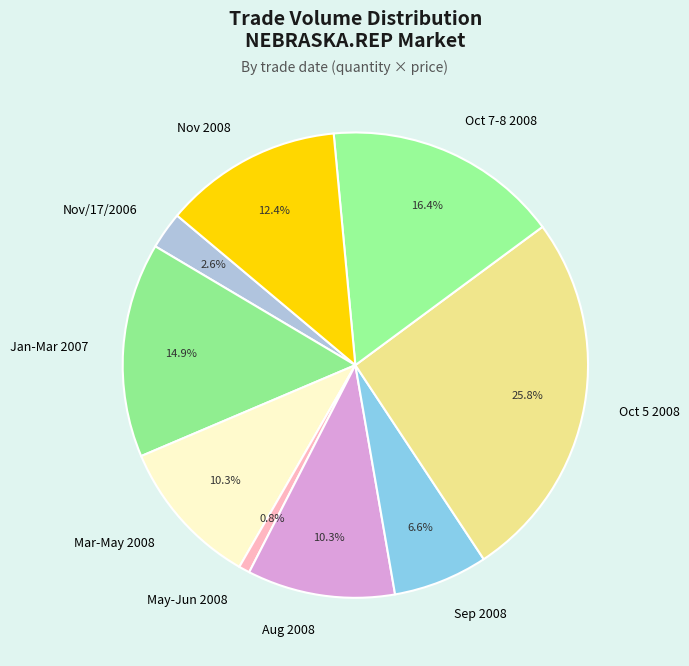

Count the number of slices in the pie.

9